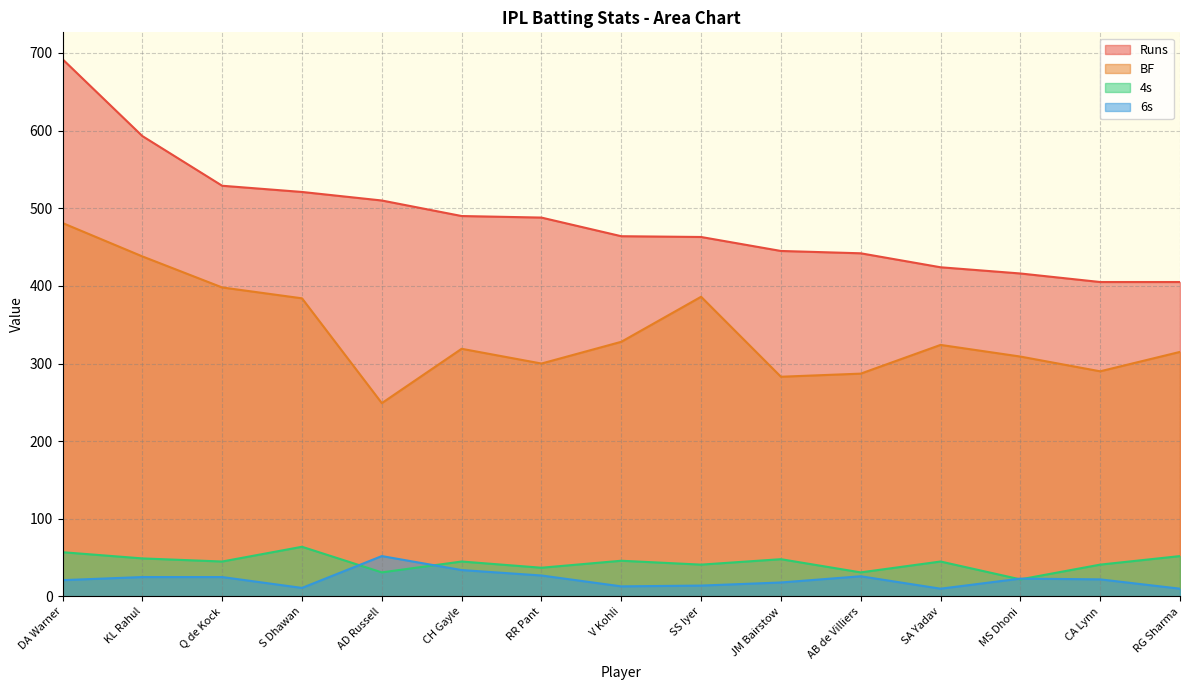

Where does the 6s series first go above 22?

KL Rahul